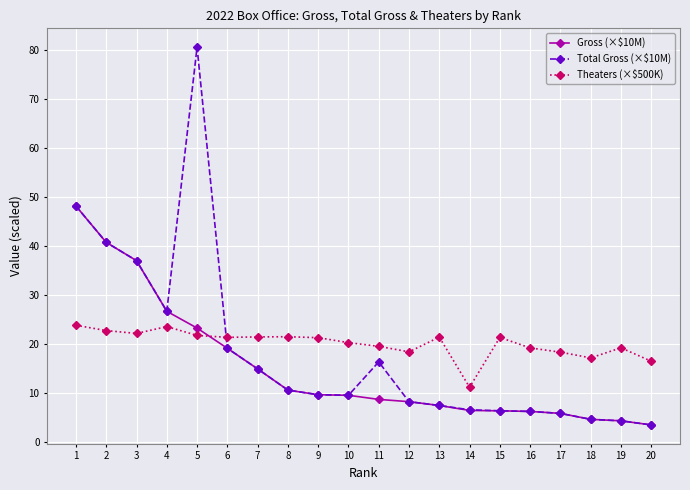

What is the difference between the Total Gross (×$10M) values at 4 and 11?

10.3